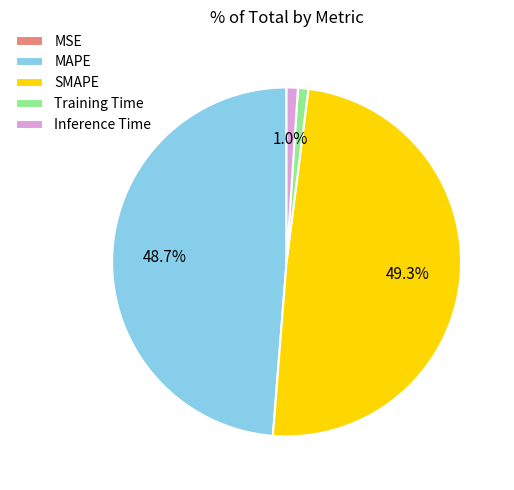

Combined, what portion of the pie is Inference Time and SMAPE?

50.3%